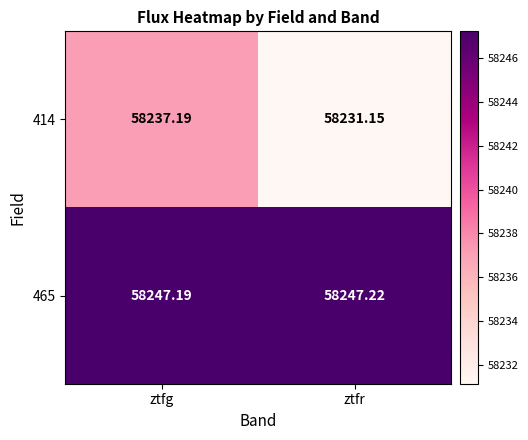

At which category does the chart reach its peak across all series?

ztfr